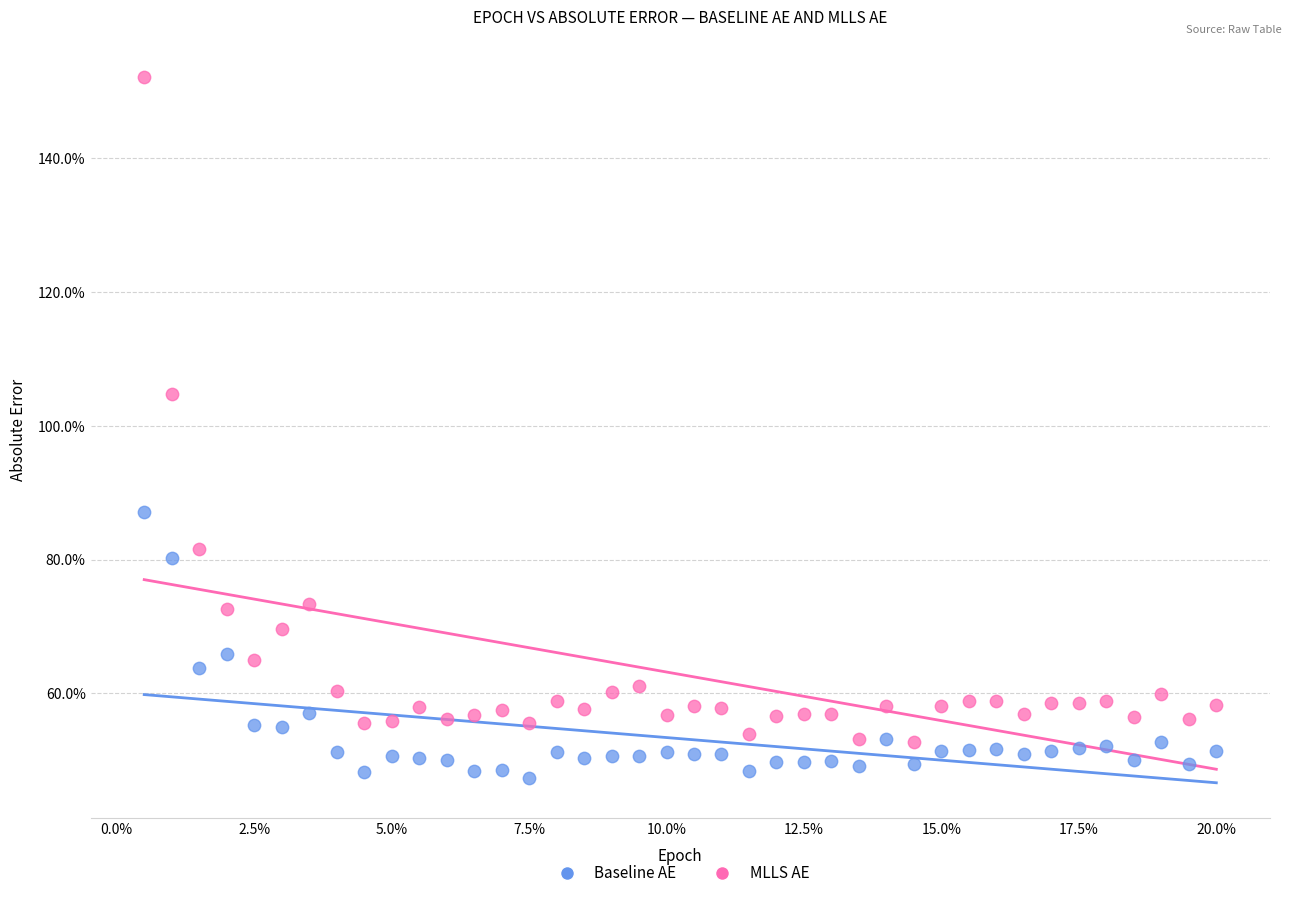

What are all the series names shown in the legend?

Baseline AE, MLLS AE